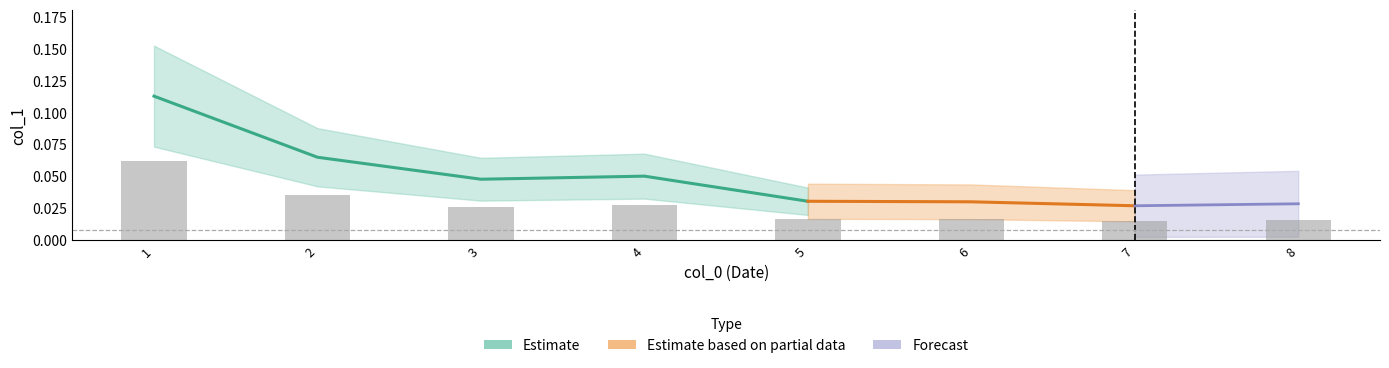

Rank the categories by value from lowest to highest.

7, 8, 6, 5, 3, 4, 2, 1